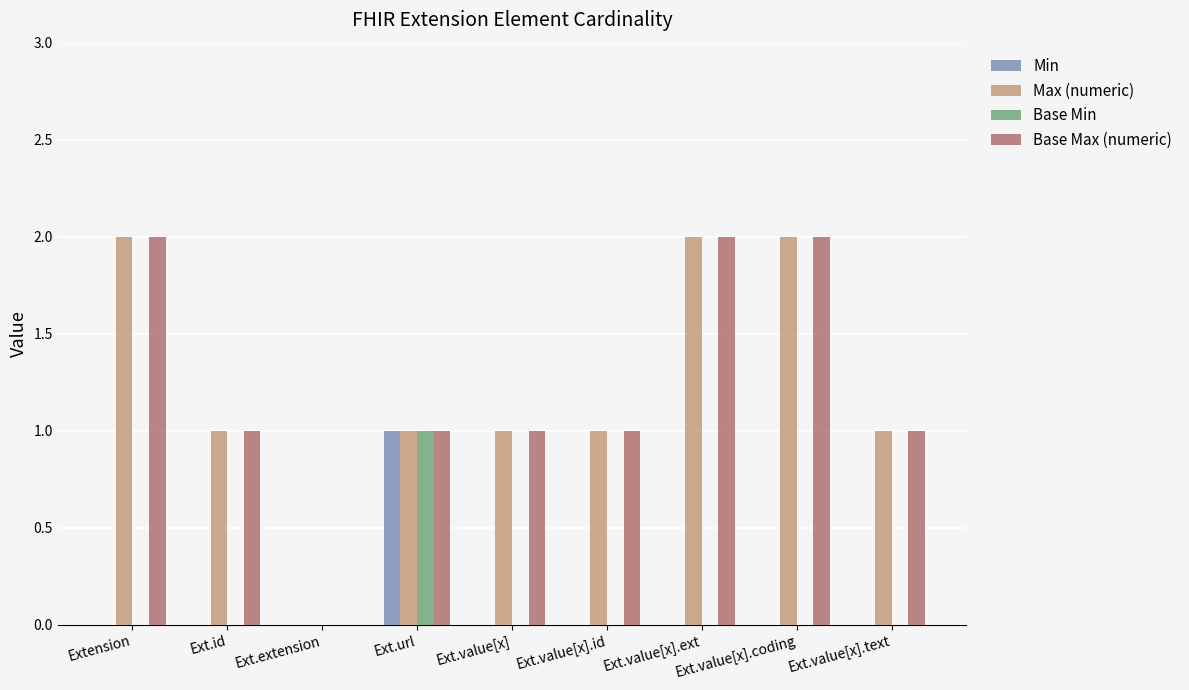

How many data points does each series have?

9